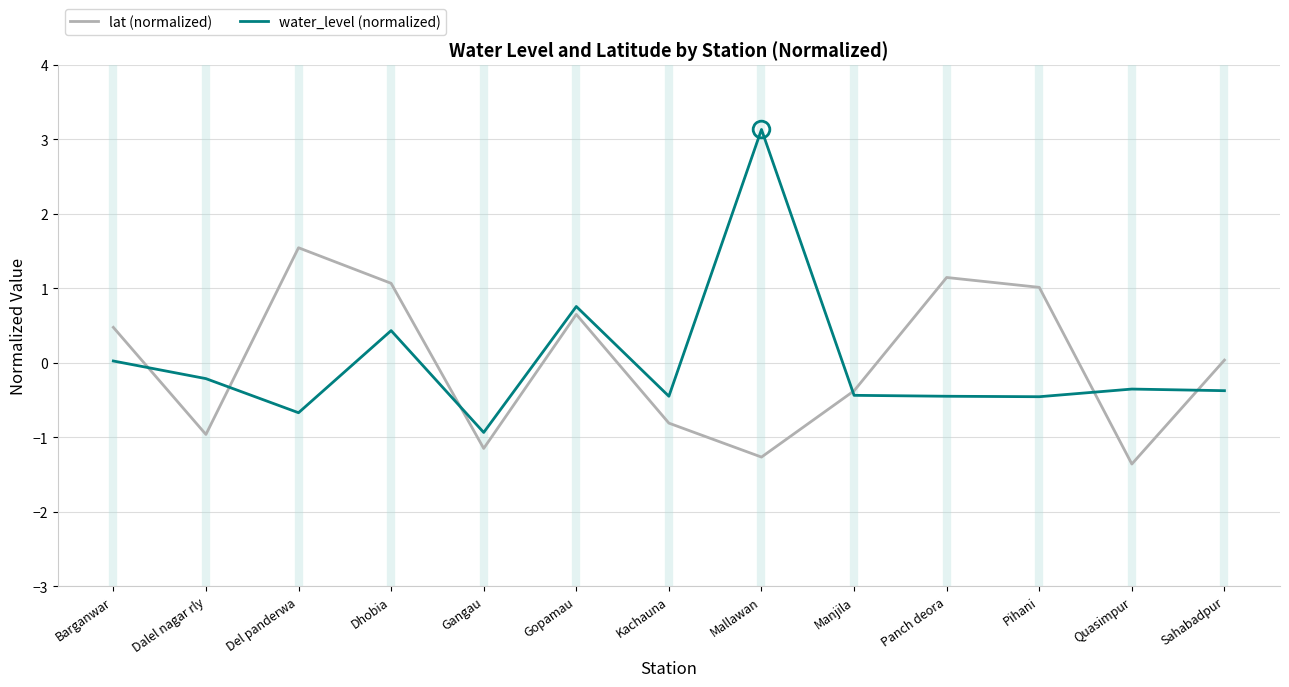

True or false: lat (normalized) has more than 2 interior local peaks.

True